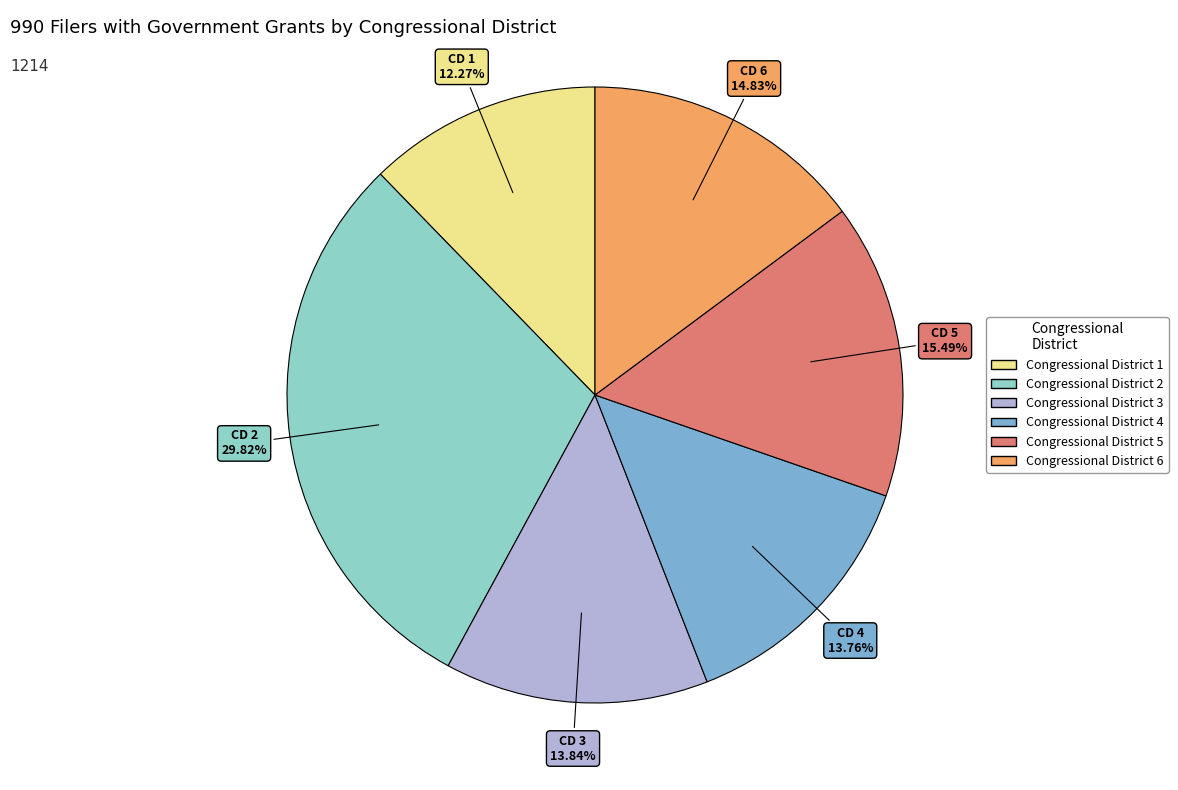

To the nearest percent, what is the average slice percentage?

17%